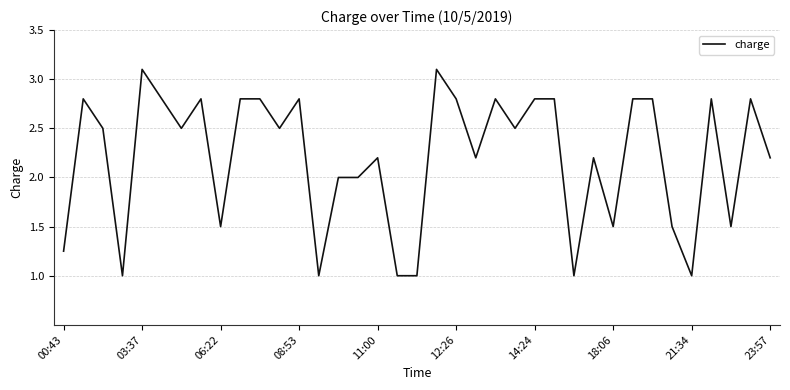

What is the difference between the maximum and minimum values?

2.1